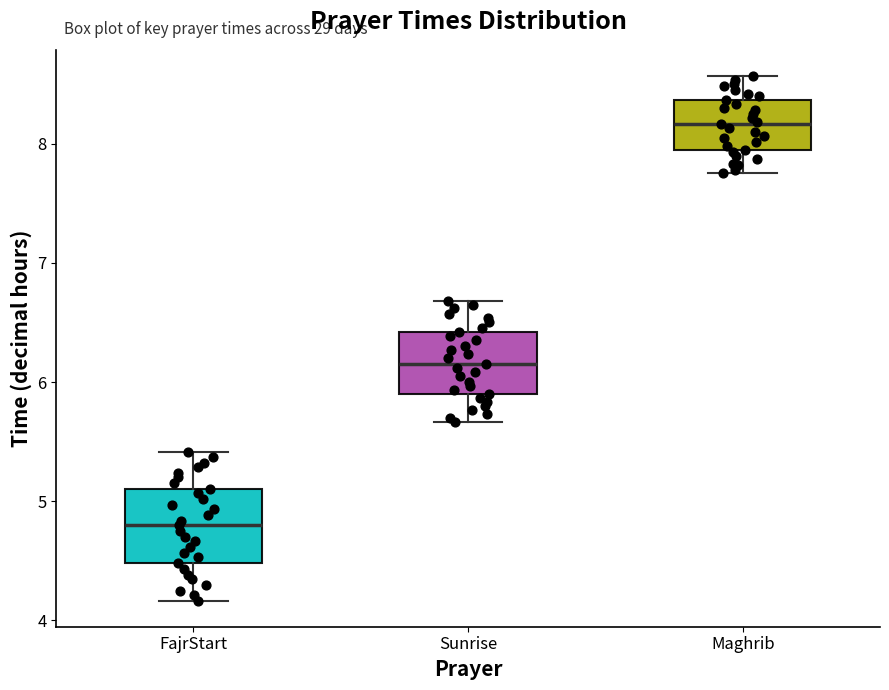

Where is the upper edge of the box for Maghrib on the y-axis? The values are not printed on the chart, so give them approximately, as read against the axis.

8.4